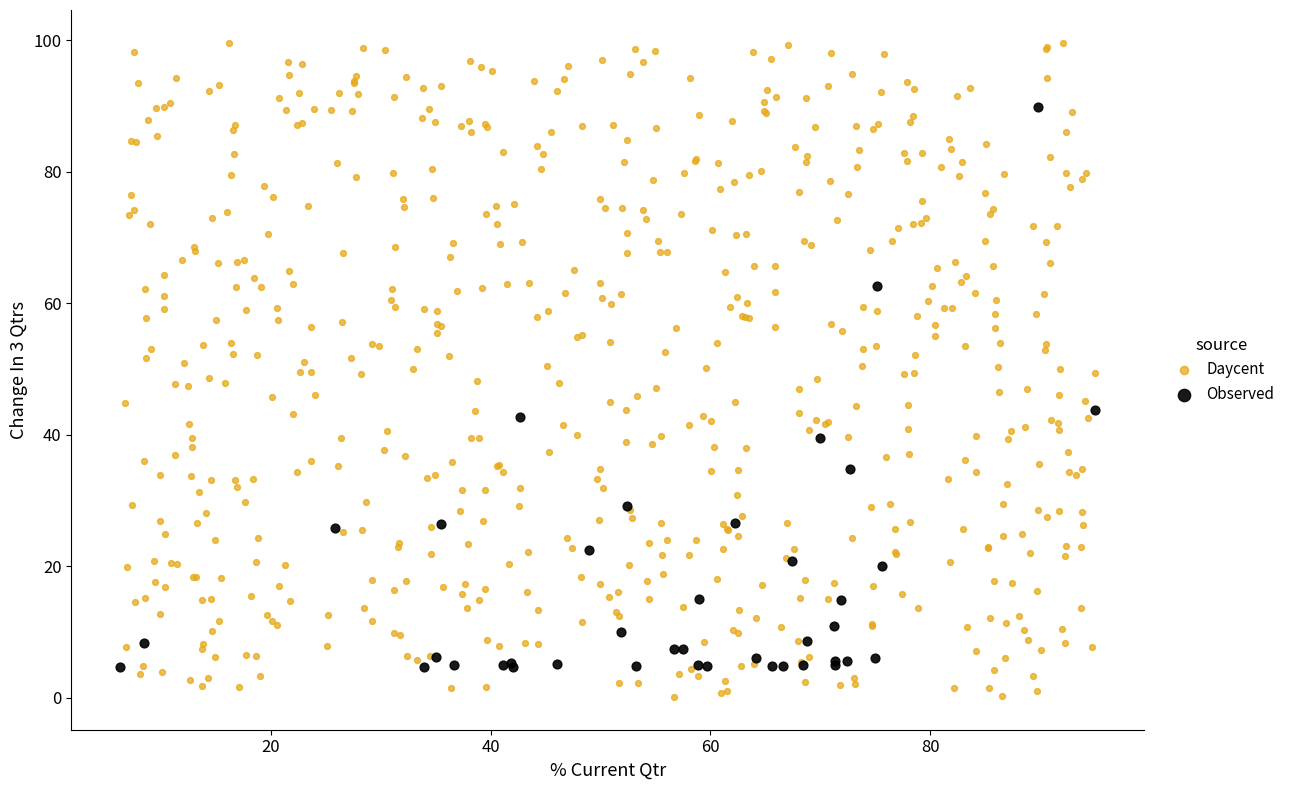

Which series has the largest Y range (max minus min)?

Daycent